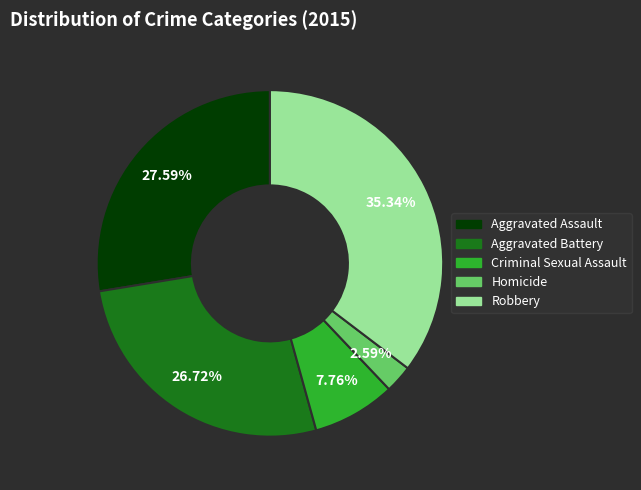

What percentage is the Criminal Sexual Assault slice, to the nearest percent?

8%